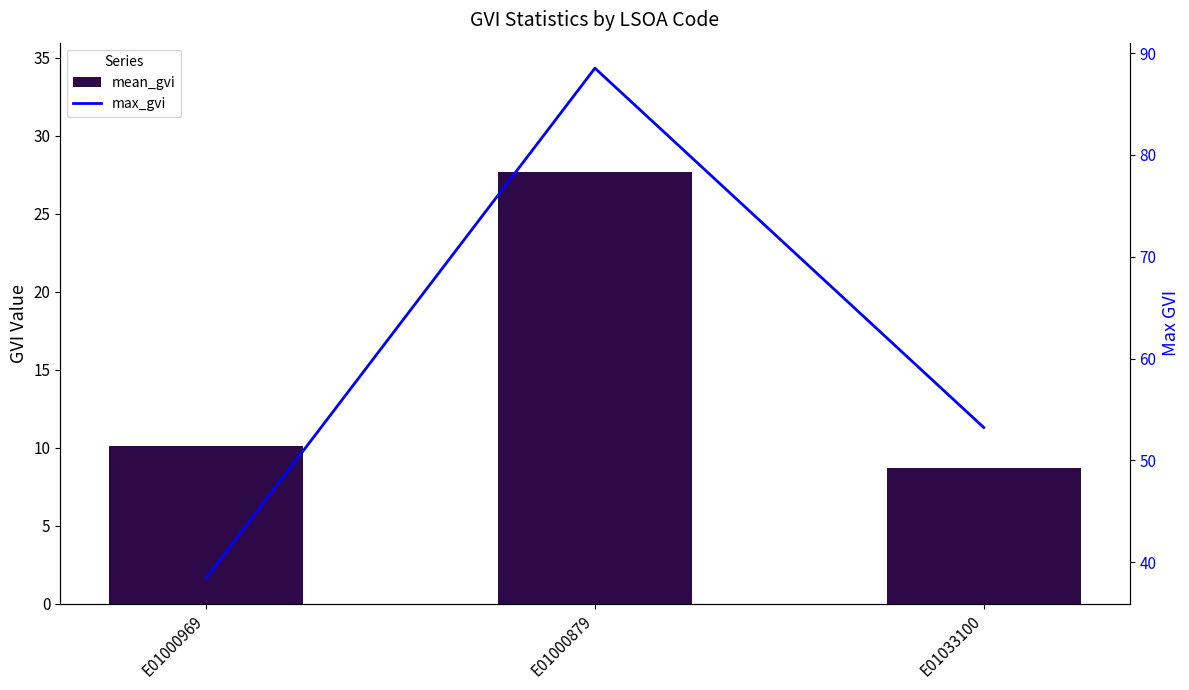

List the series in order of their overall mean, lowest first.

mean_gvi, max_gvi